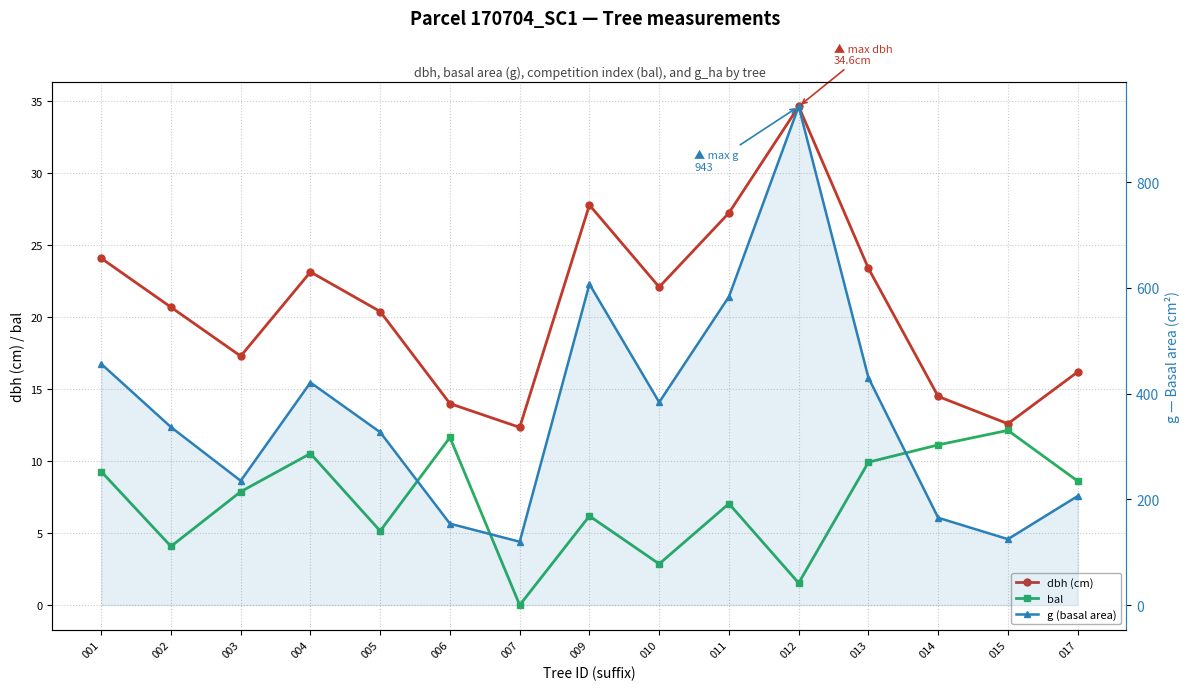

How many data points does each series have?

15